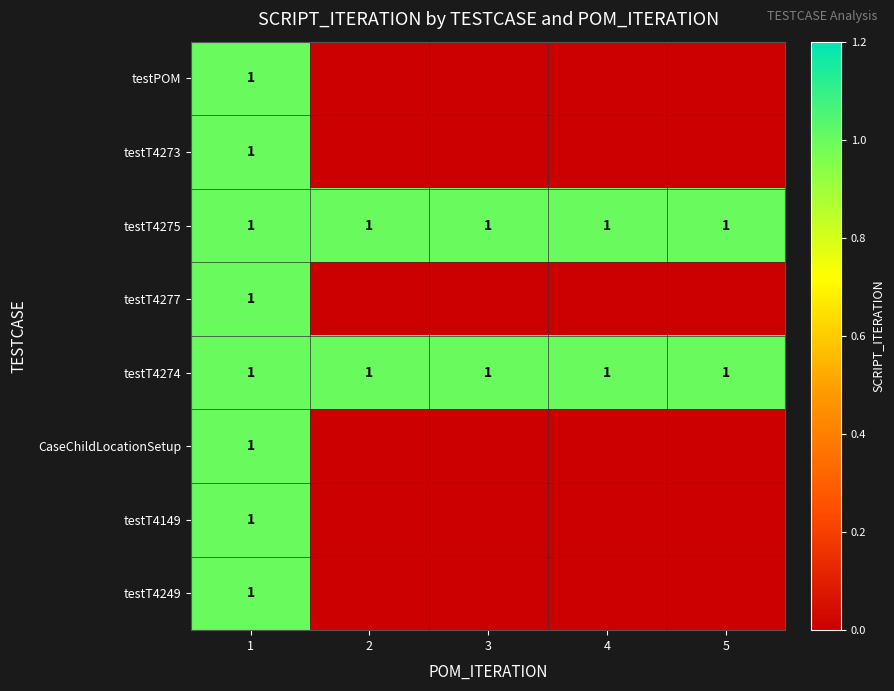

What is the total value across all series at 1?

8